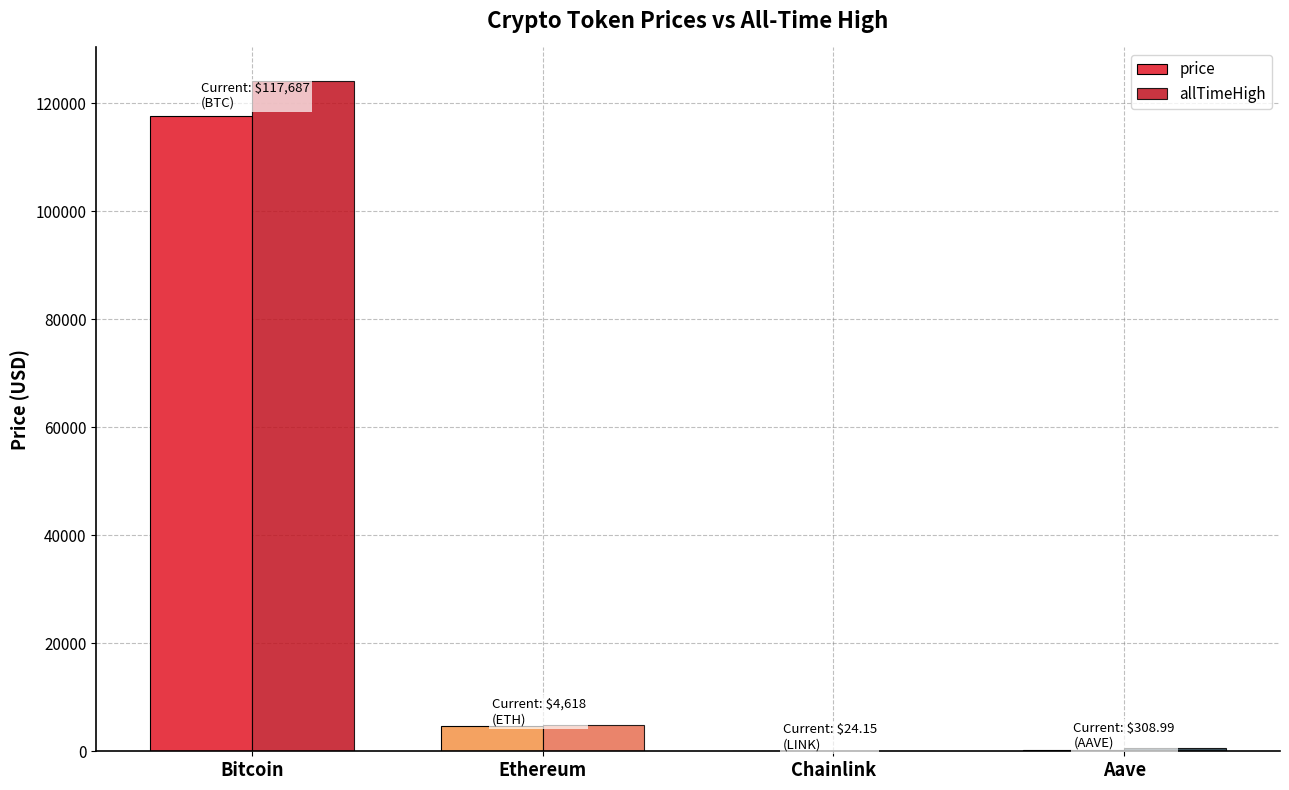

Where is price nearest to the value 58855?

Ethereum